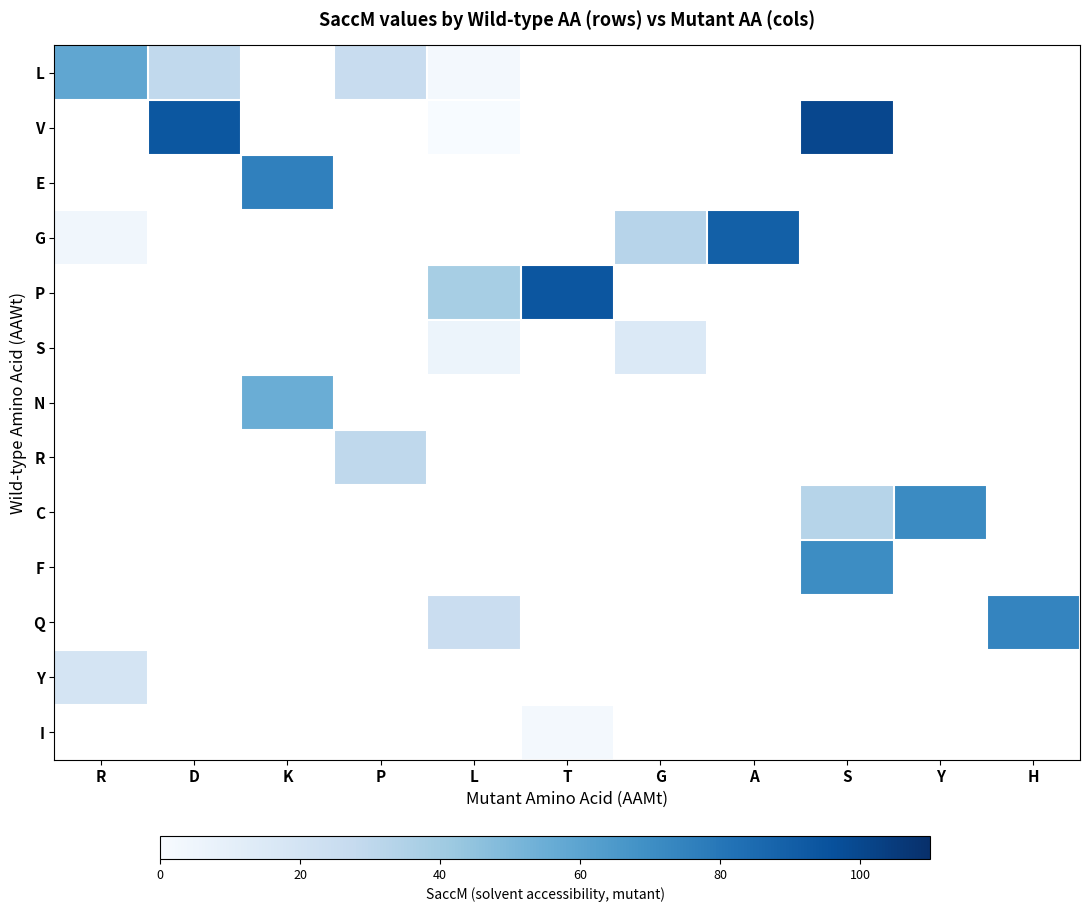

The value of V at S is 99.8. True or false?

True